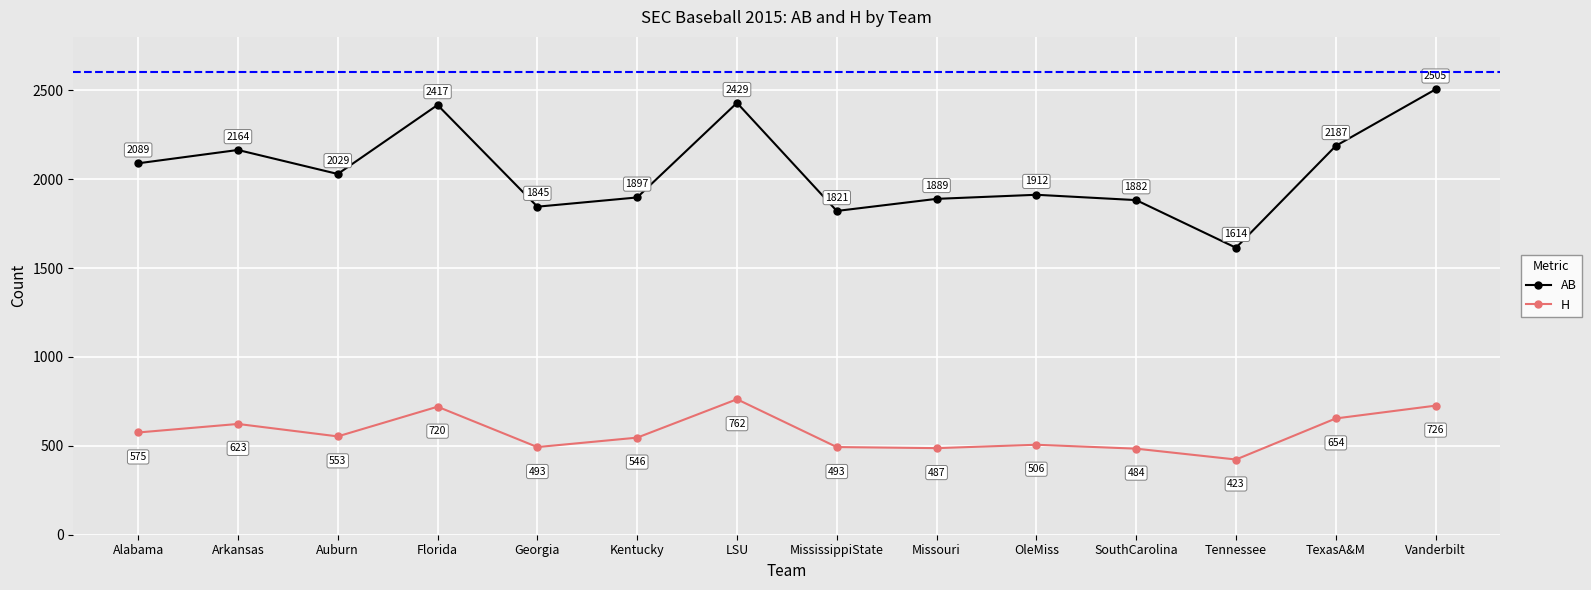

Rank the series by their maximum value, from lowest to highest.

H, AB